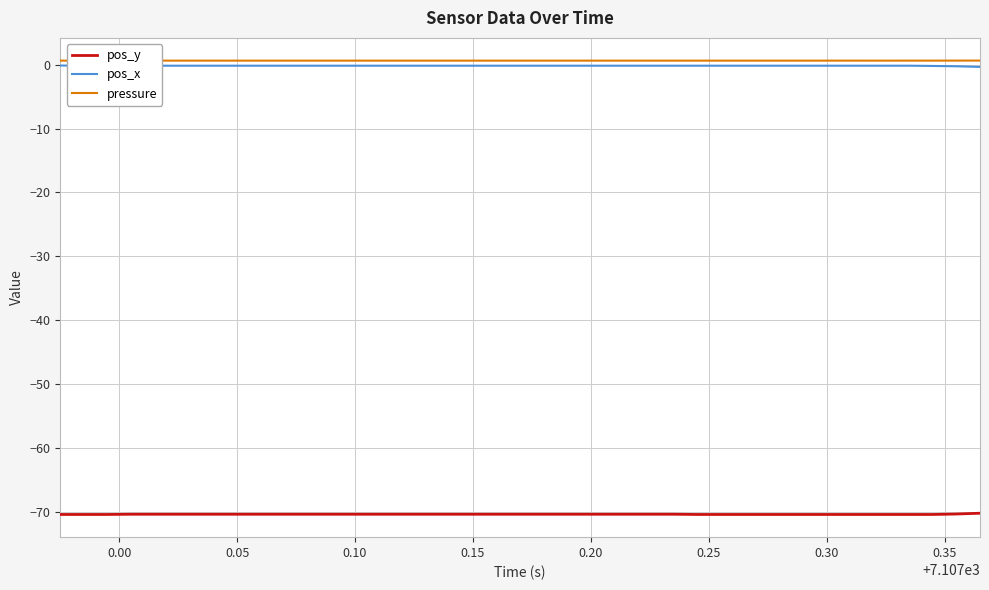

True or false: pos_x and pos_y intersect in this chart.

False